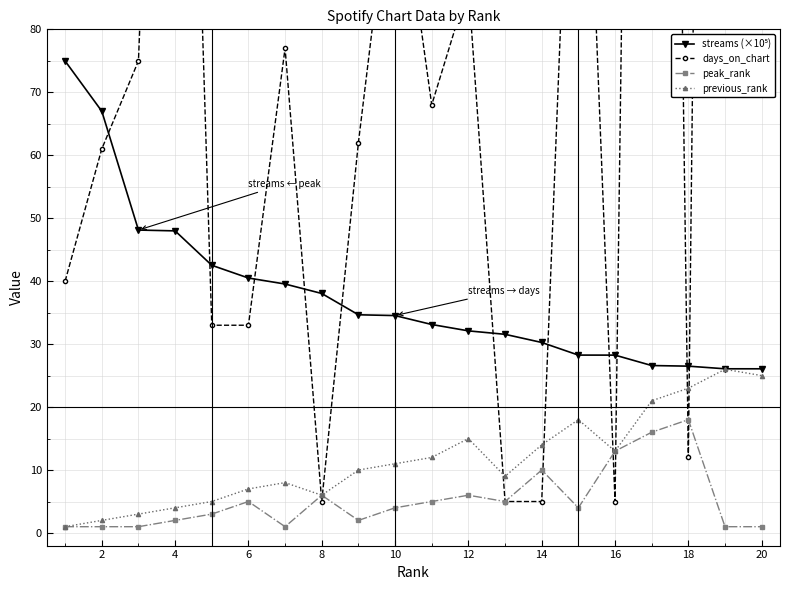

Is it true that peak_rank equals 6.0 at 8?

True